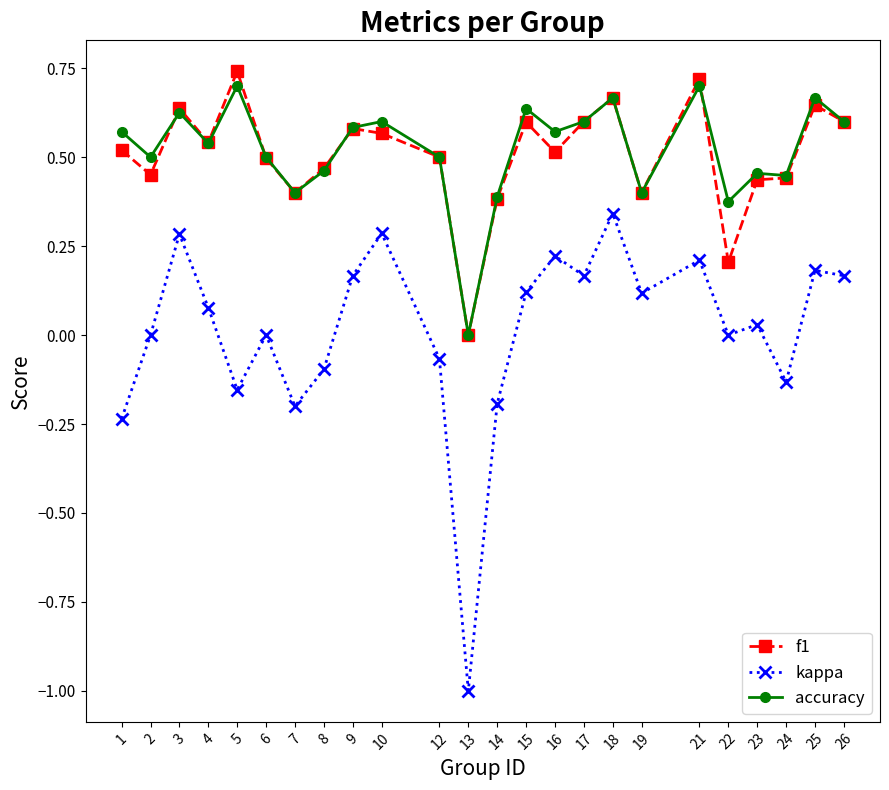

Which series has the largest range (max minus min)?

kappa